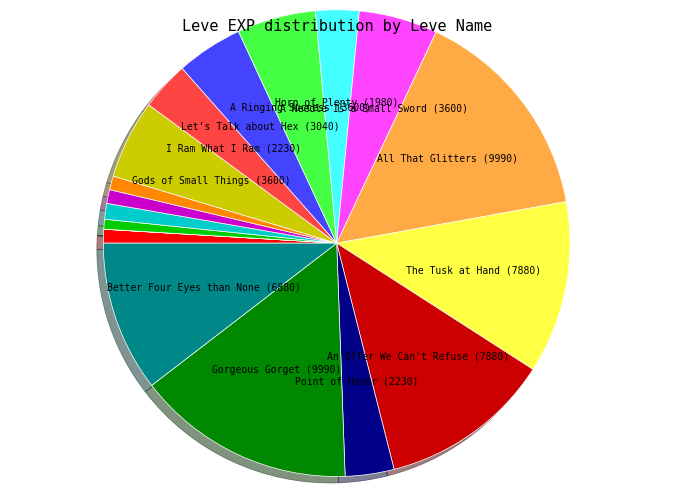

Does any single category account for the majority?

No